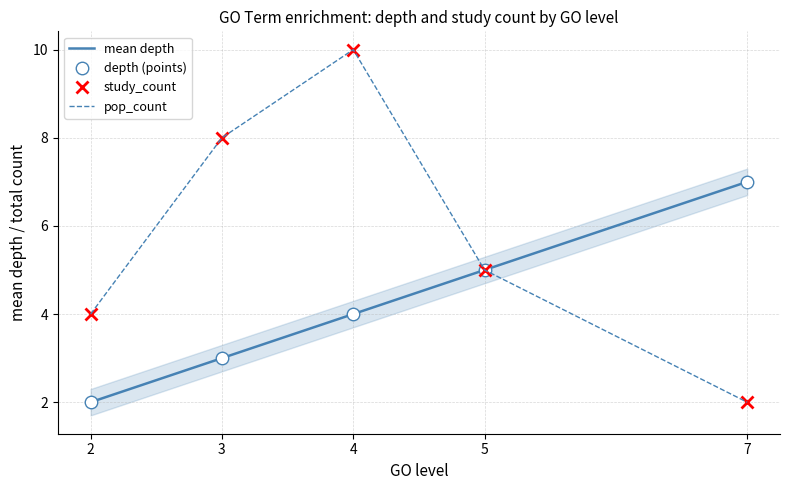

At 5, list the series in order from smallest to largest.

mean depth, depth (points), study_count, pop_count